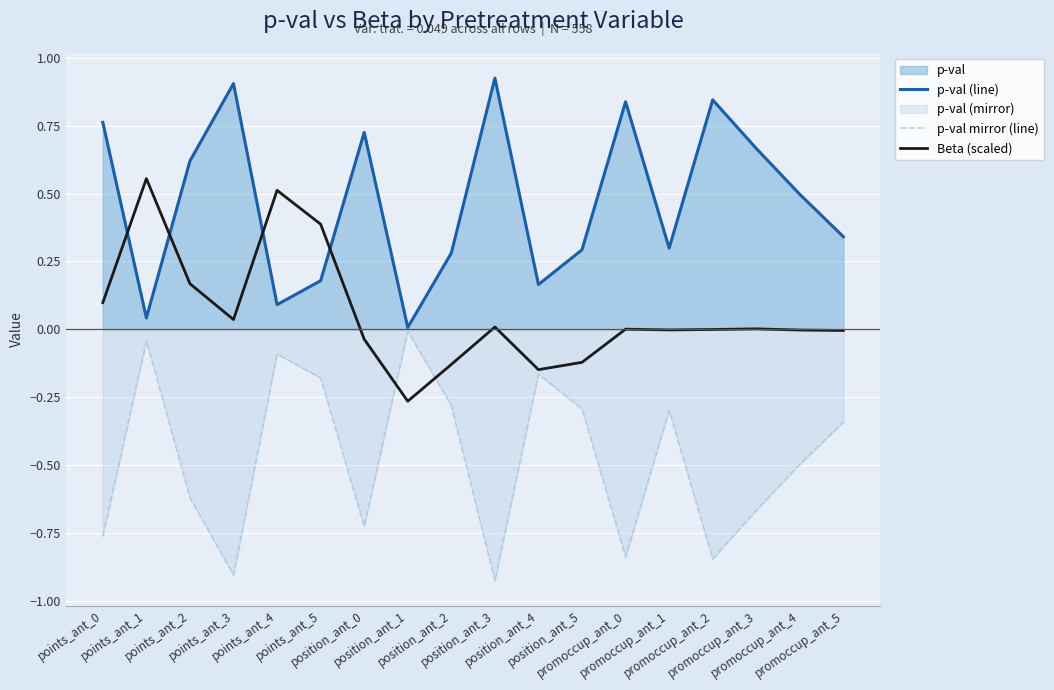

What is the difference between the p-val (line) values at promoccup_ant_5 and position_ant_1?

0.3